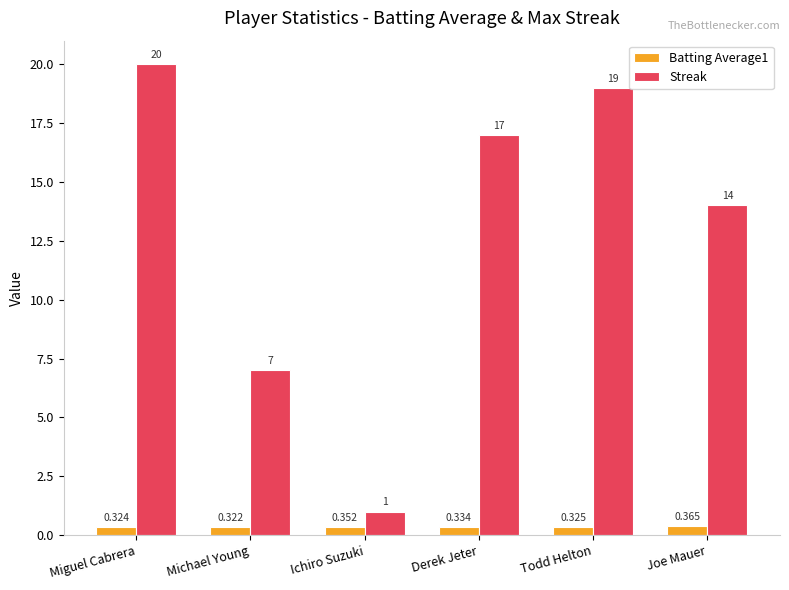

Which category has the highest value in the Batting Average1 series?

Joe Mauer